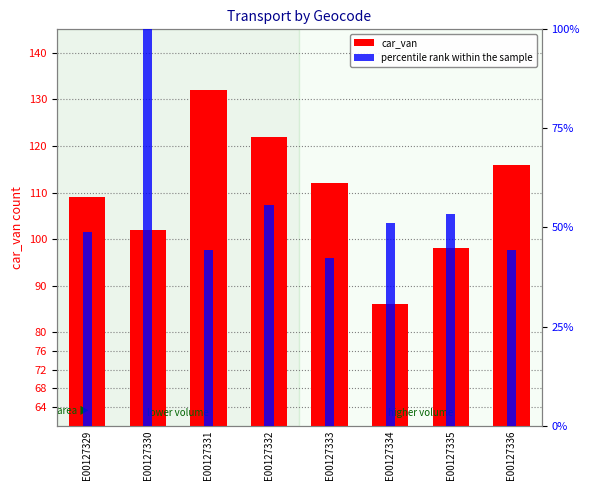

At which category does the chart reach its minimum across all series?

E00127333